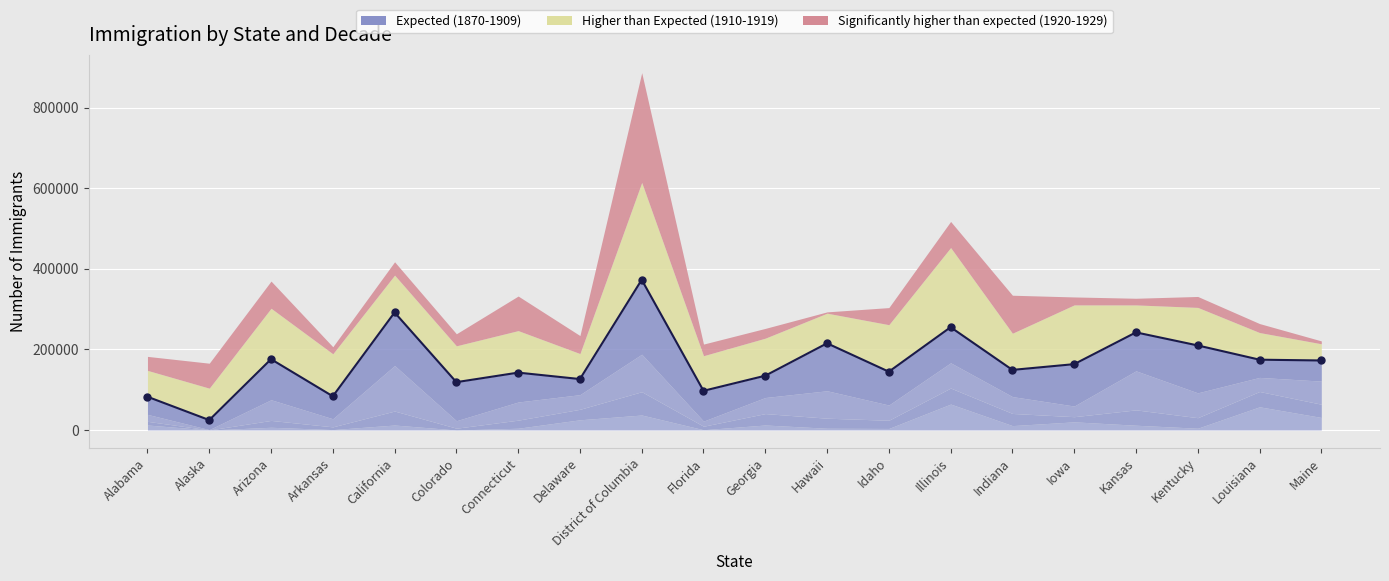

How many series are shown in this chart?

6